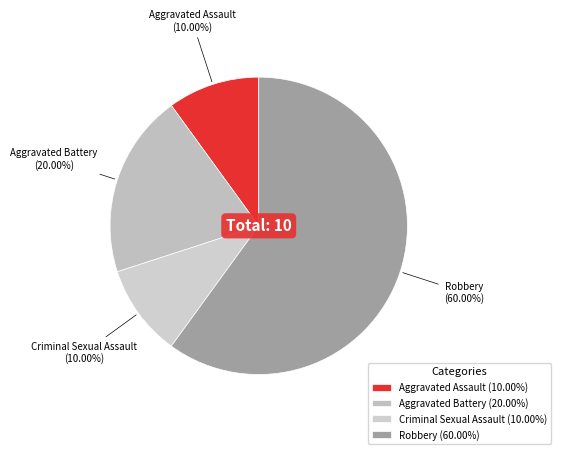

What percentage is NOT represented by Criminal Sexual Assault?

90.0%